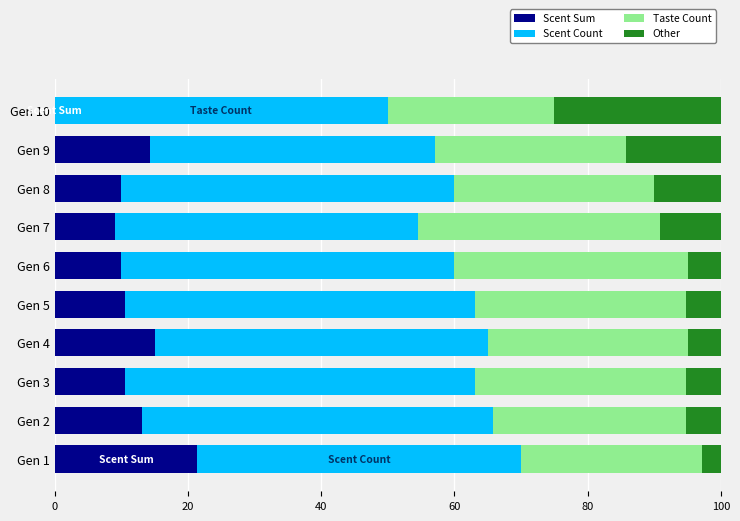

What is the total value across all series at Gen 6?

100.0